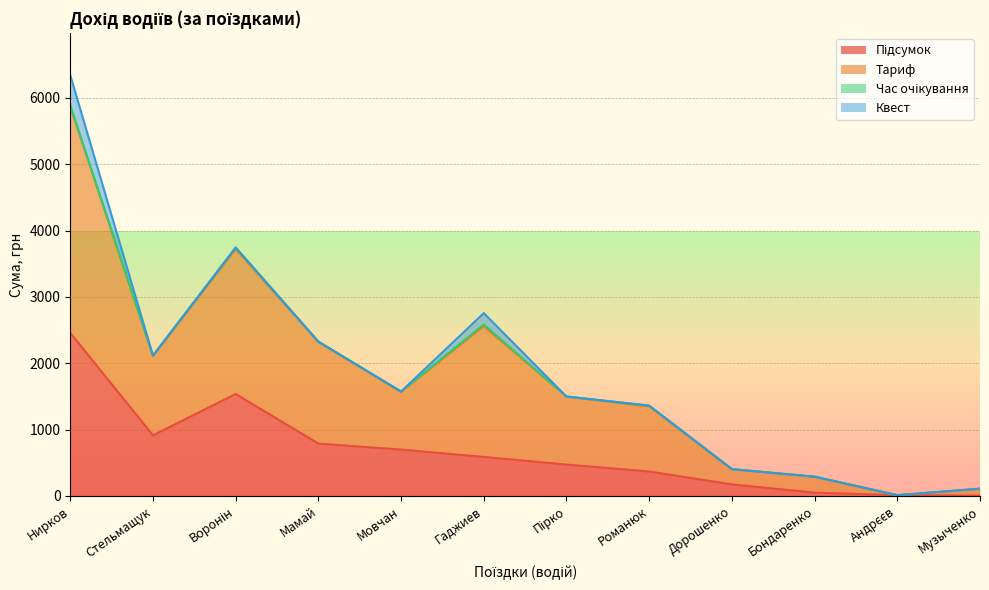

At which category is the sum across all series the highest?

Нирков